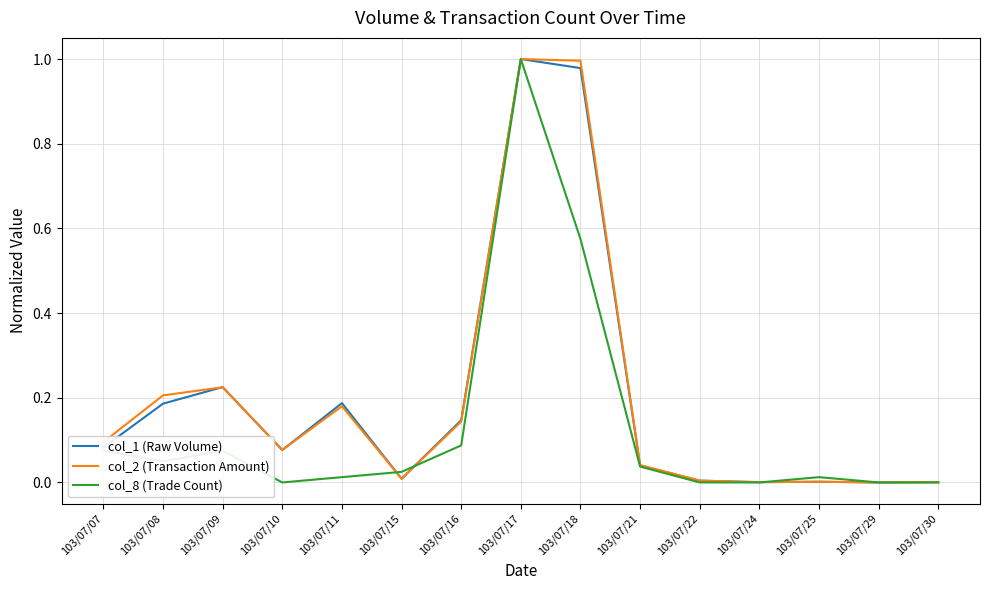

Which series changed the most between 103/07/09 and 103/07/21?

col_1 (Raw Volume)